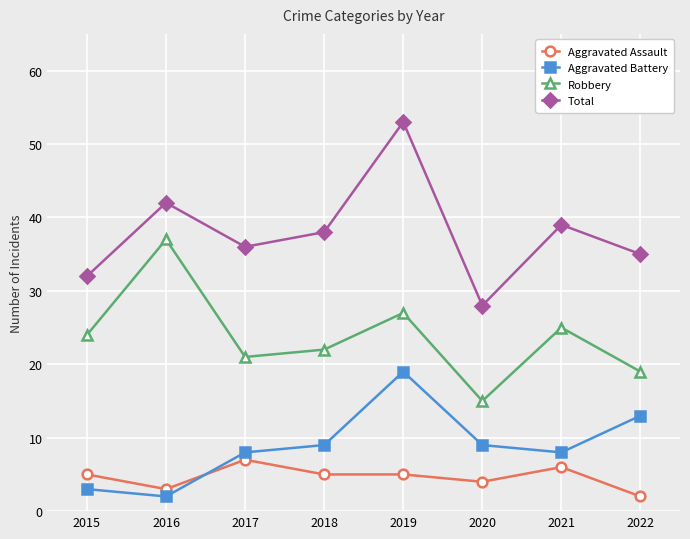

Where is the first local minimum for Aggravated Assault?

2016